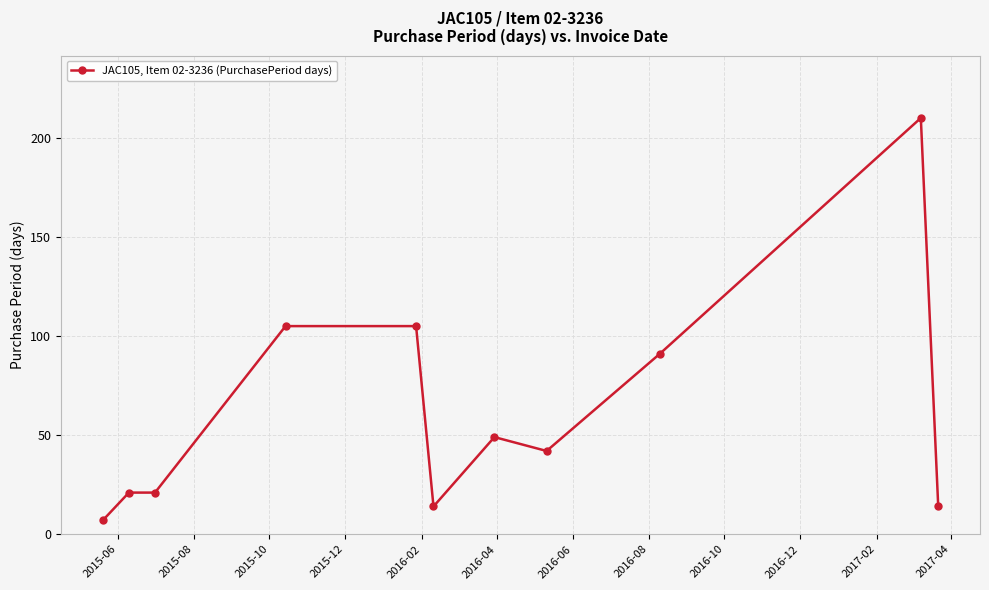

What is the average value?

62